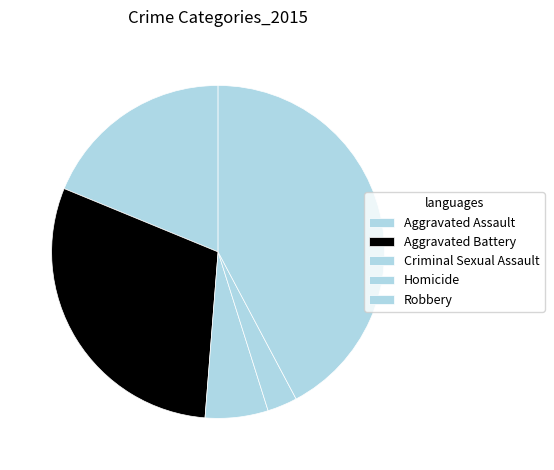

Is there a majority slice in this chart?

No